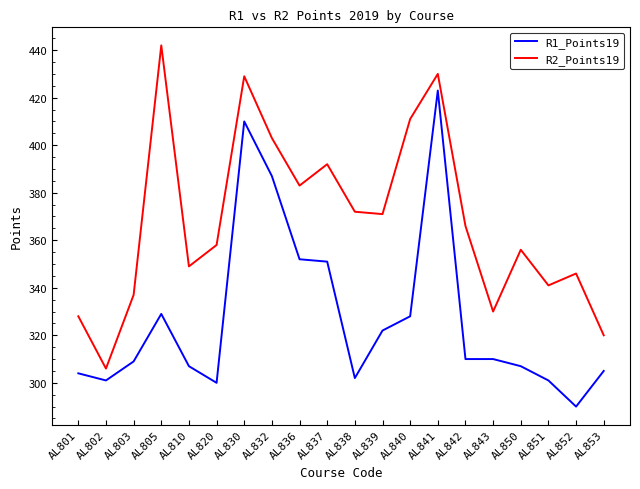

Read the R1_Points19 value at AL837.

351